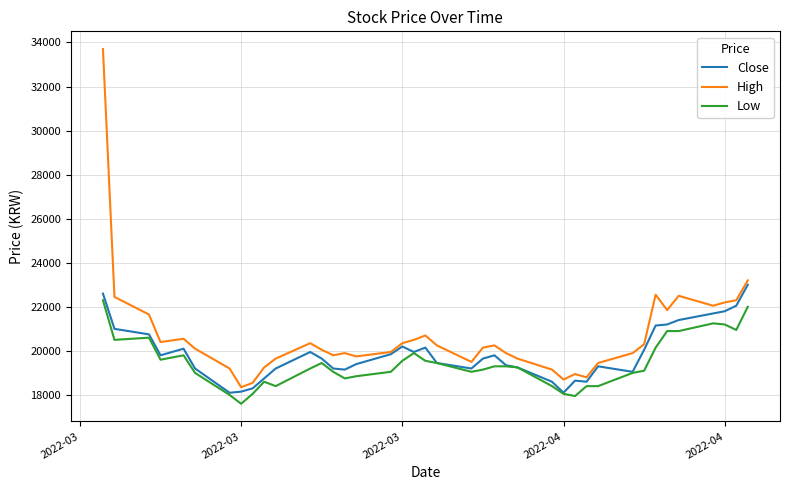

What is the maximum value shown in the chart?

33700